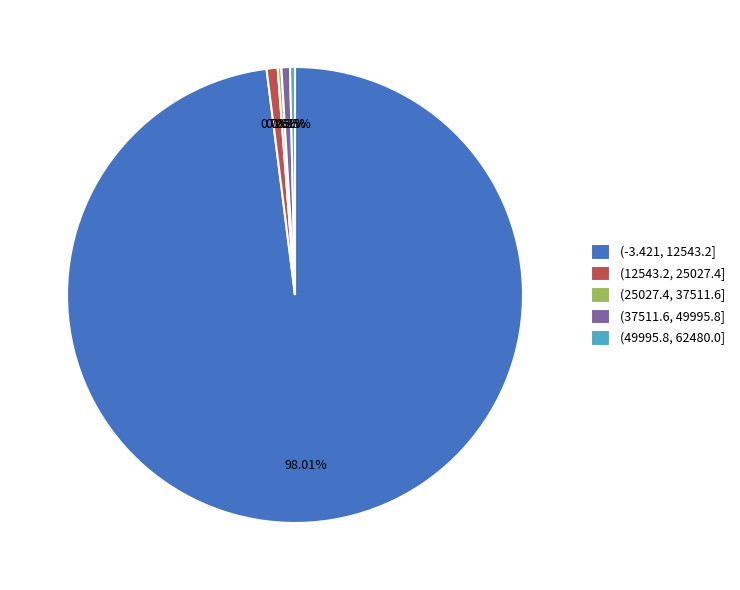

Between (-3.421, 12543.2] and (49995.8, 62480.0], which is larger?

(-3.421, 12543.2]